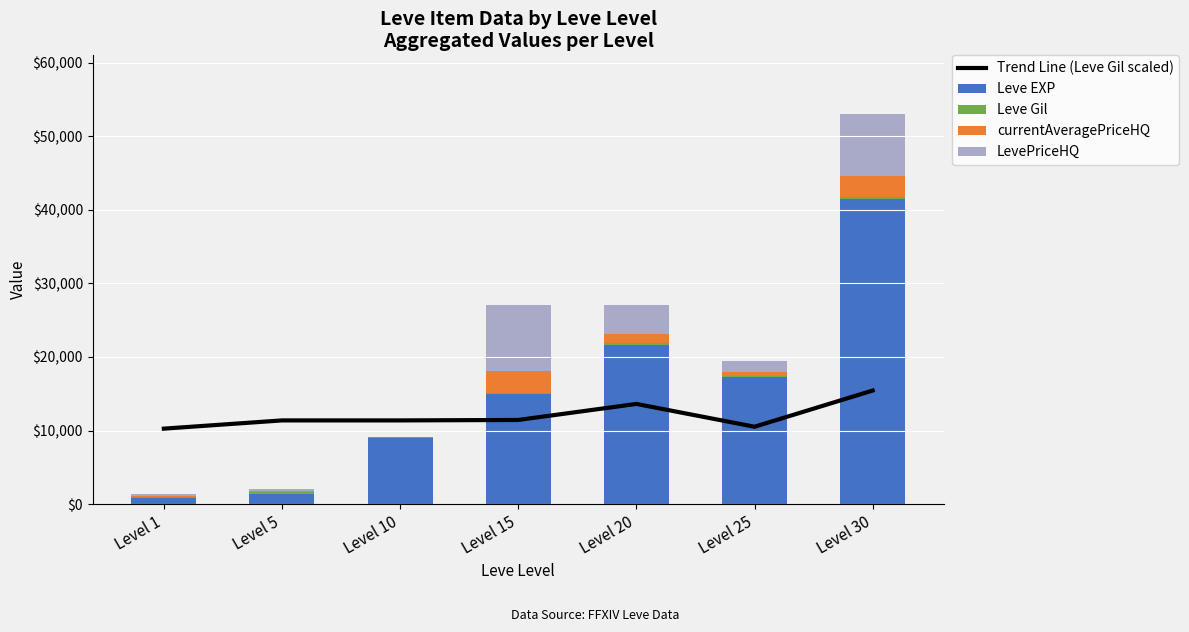

At which label does Leve EXP first exceed 14920?

Level 20